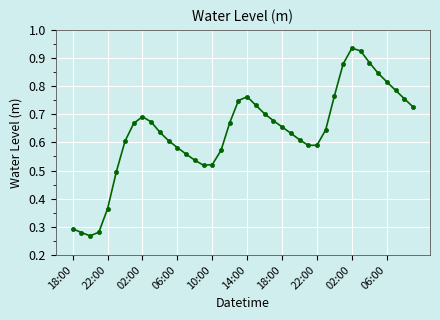

True or false: the data has more than 0 interior local peaks.

True